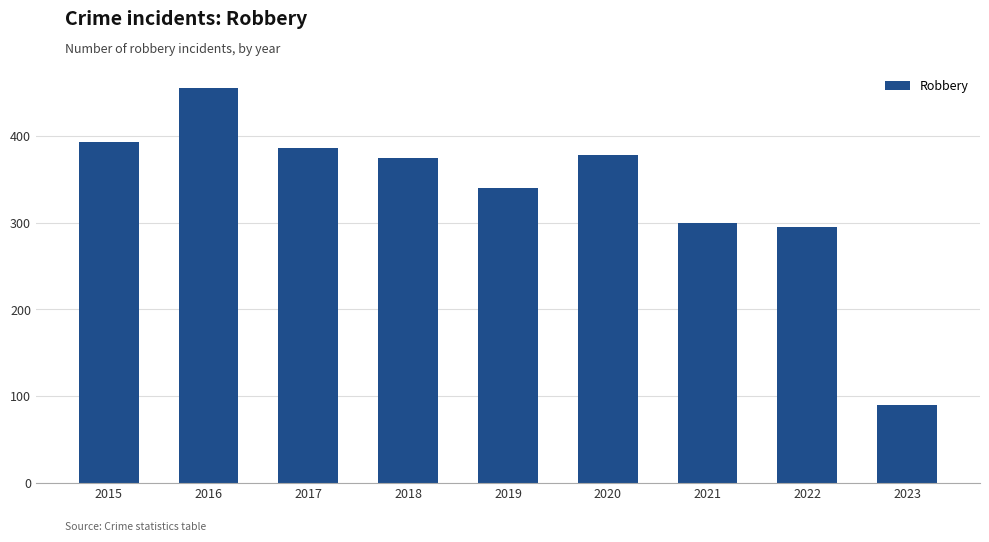

What is the smallest value displayed?

90